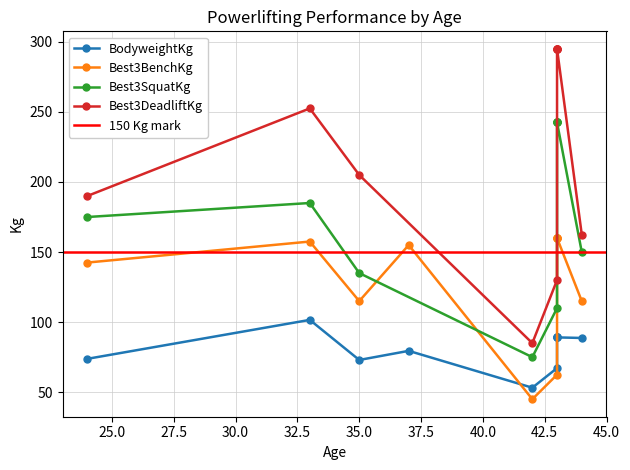

What is the label of the 4th point from the right?

43